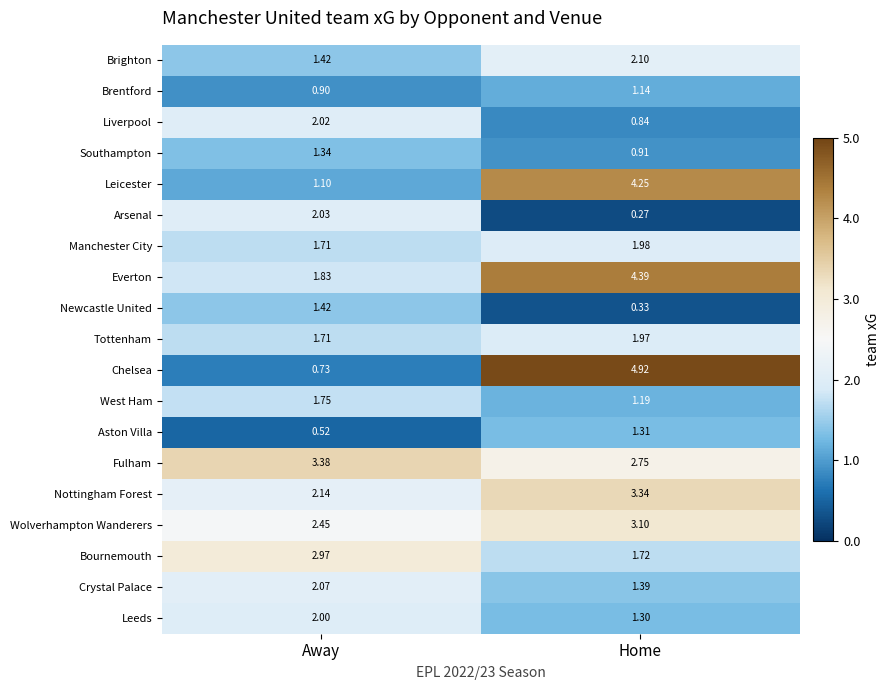

Which series has the largest total across all categories?

Everton